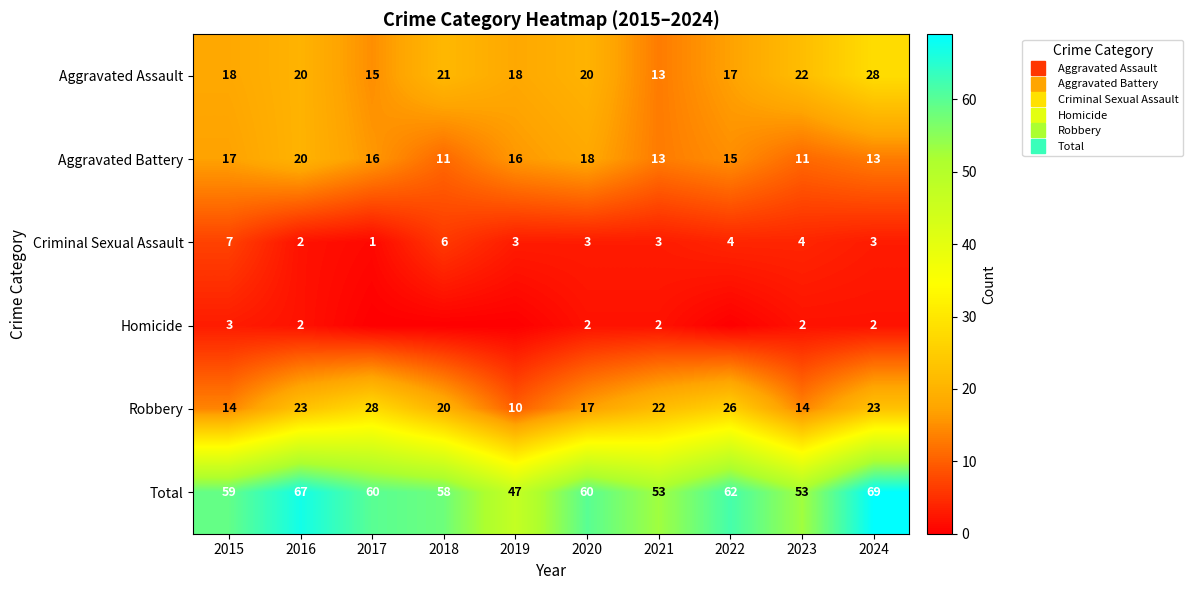

Rank the series by their maximum value, from lowest to highest.

Homicide, Criminal Sexual Assault, Aggravated Battery, Aggravated Assault, Robbery, Total